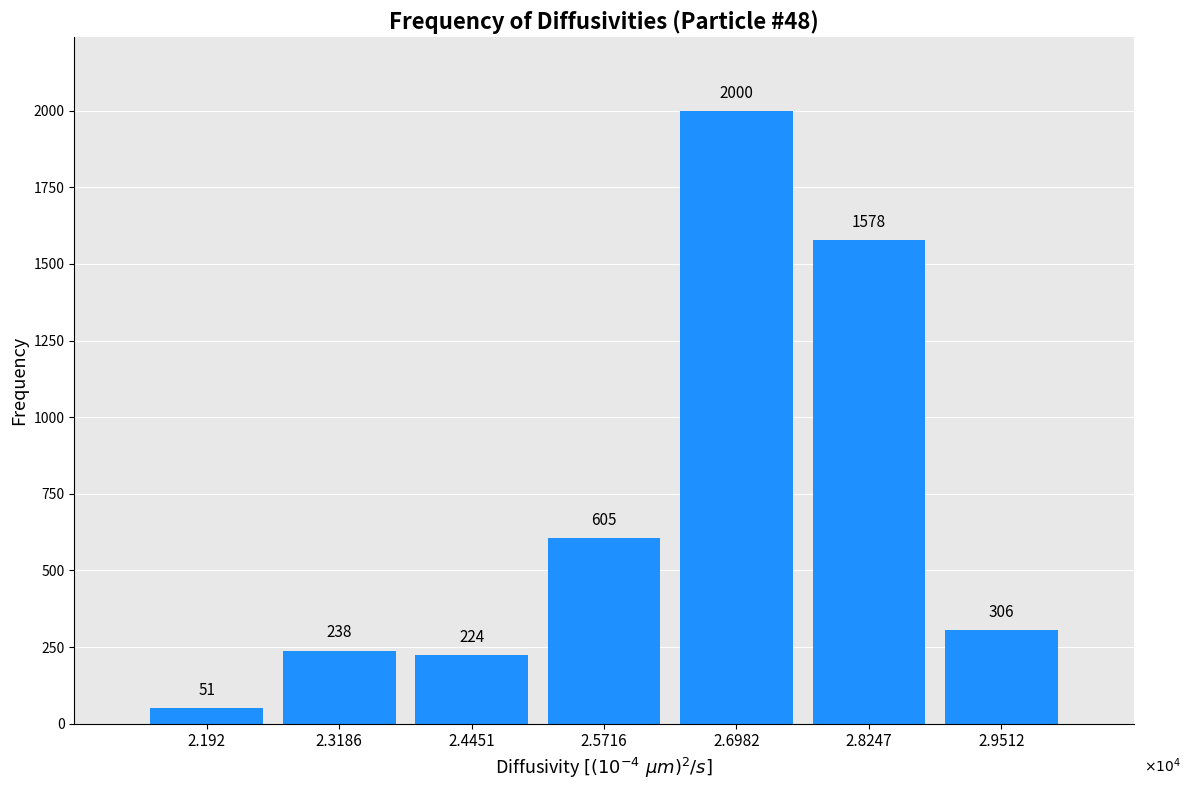

Reading left to right, extract all data points from this chart.

2.192=51	2.3186=238	2.4451=224	2.5716=605	2.6982=2000	2.8247=1578	2.9512=306